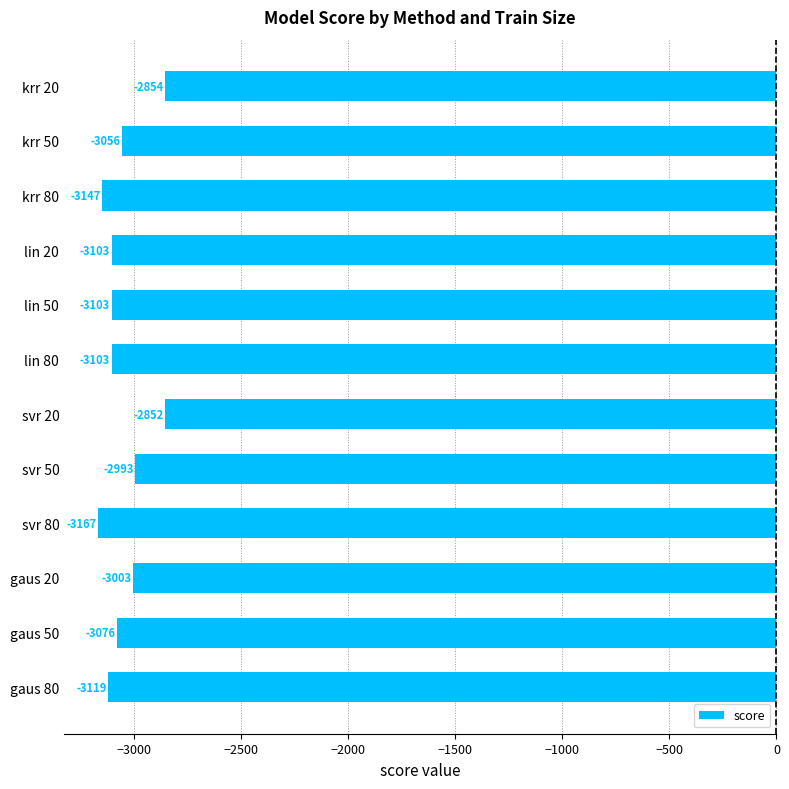

How many values are below -3076?

7